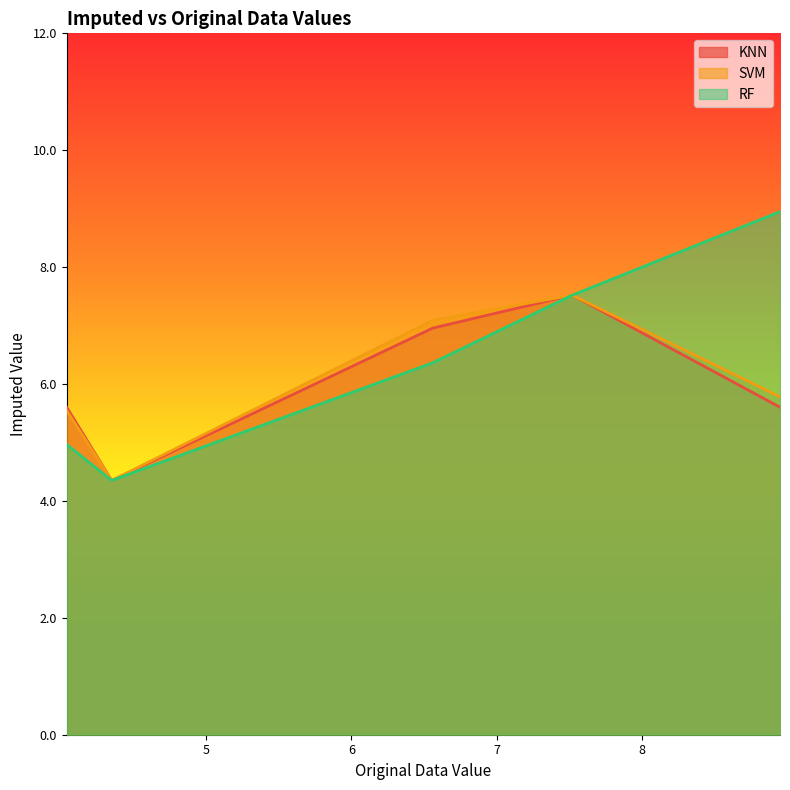

How many lines are shown in the chart?

3